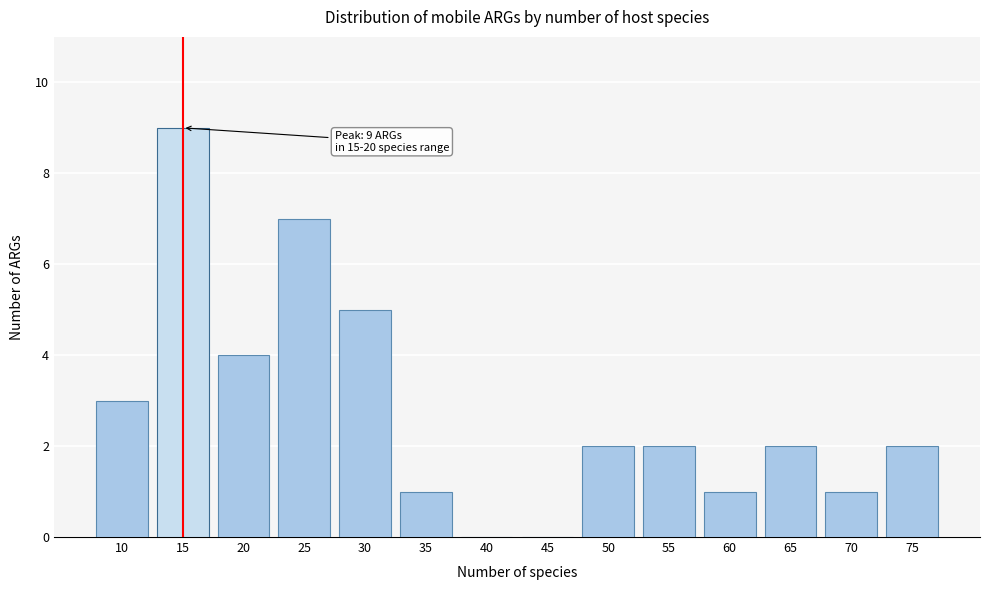

Reading right to left, what are all the values shown in this chart?

75=2	70=1	65=2	60=1	55=2	50=2	45=0	40=0	35=1	30=5	25=7	20=4	15=9	10=3